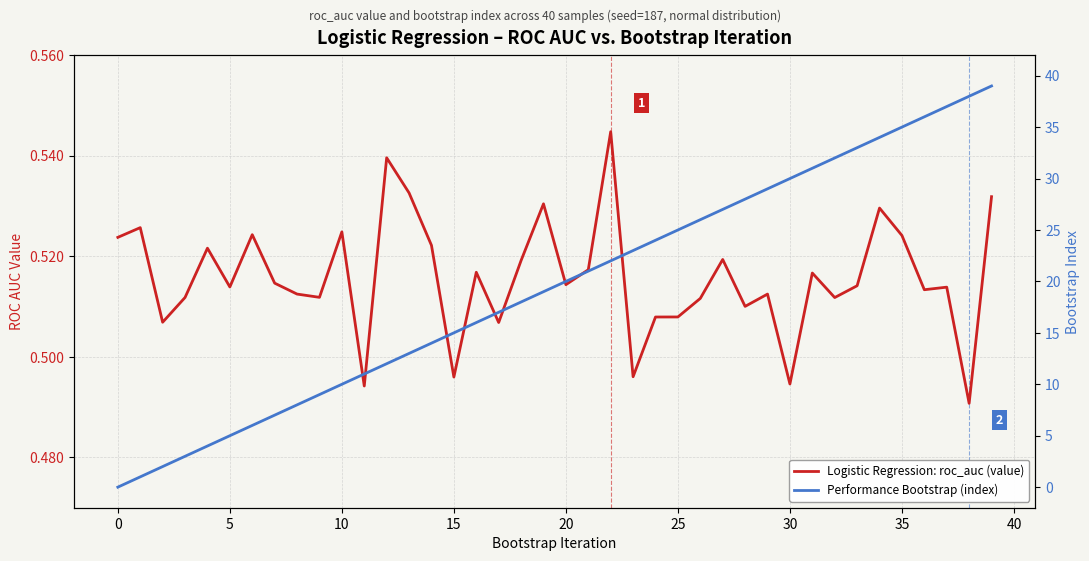

At which category is the sum across all series the highest?

39